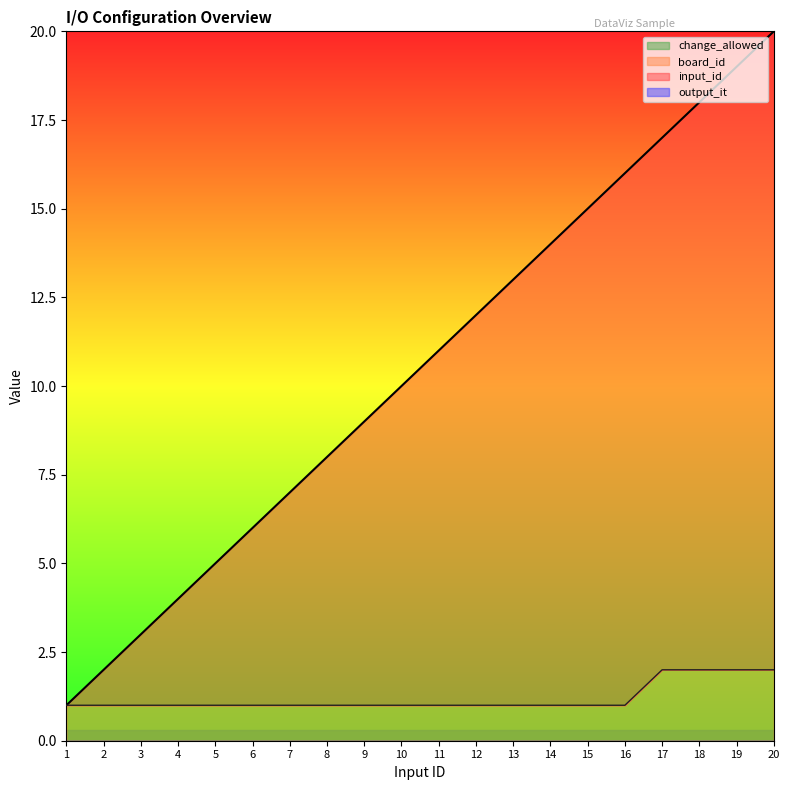

The input_id series shows 16 at 16. True or false?

True